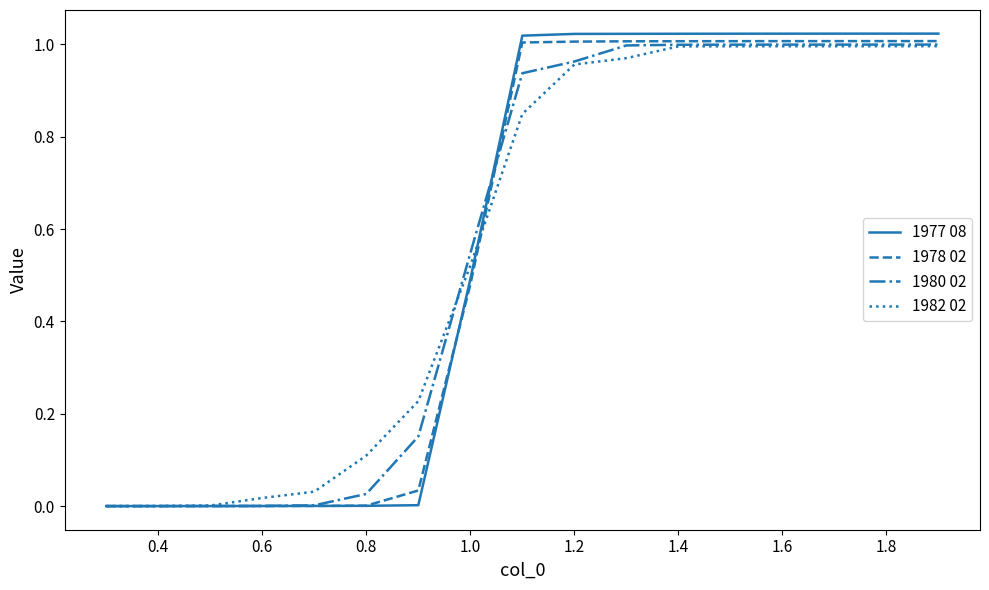

True or false: 1977 08 and 1982 02 cross at least once.

True